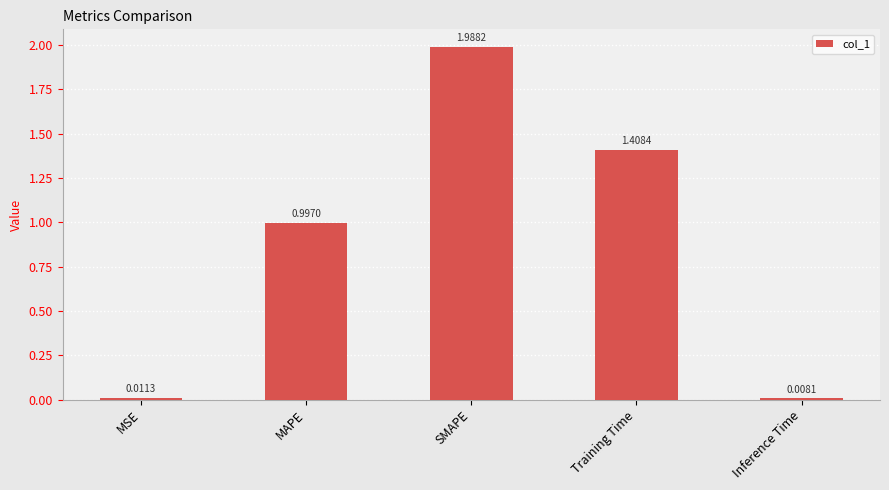

List the labels in order of value, smallest first.

Inference Time, MSE, MAPE, Training Time, SMAPE